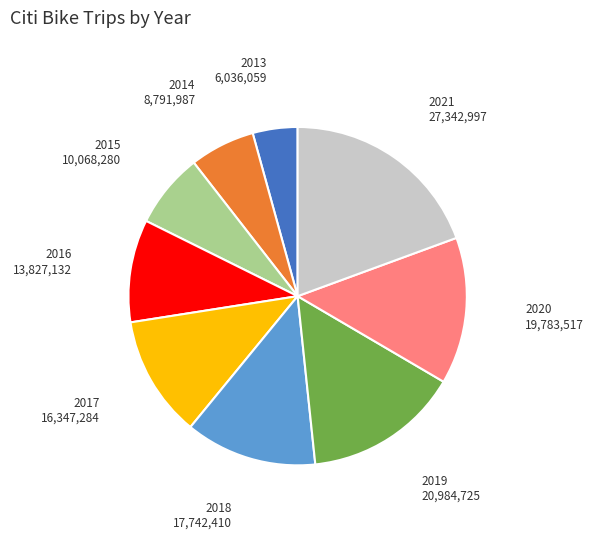

What is the ratio of the value at 2020 to the value at 2015?

2.0